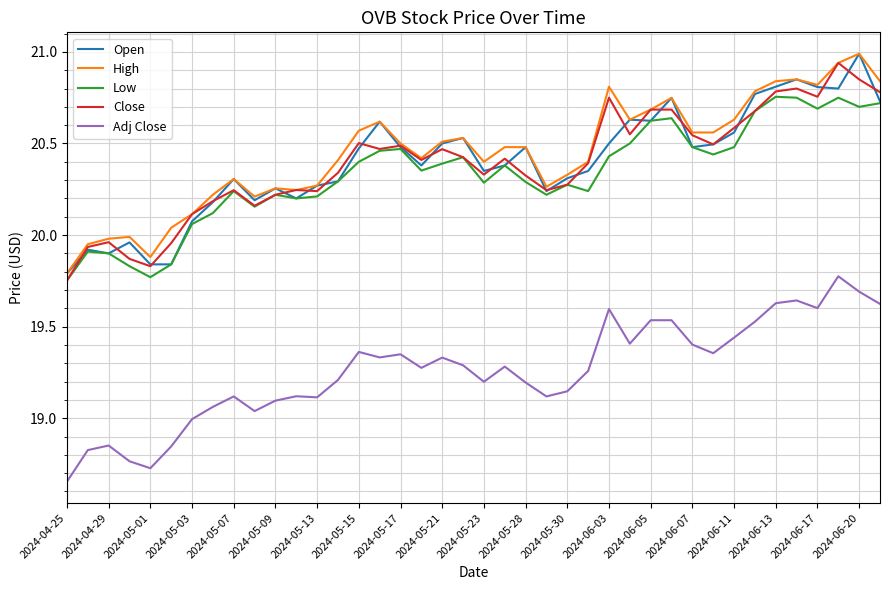

What is the greatest value displayed?

21.0